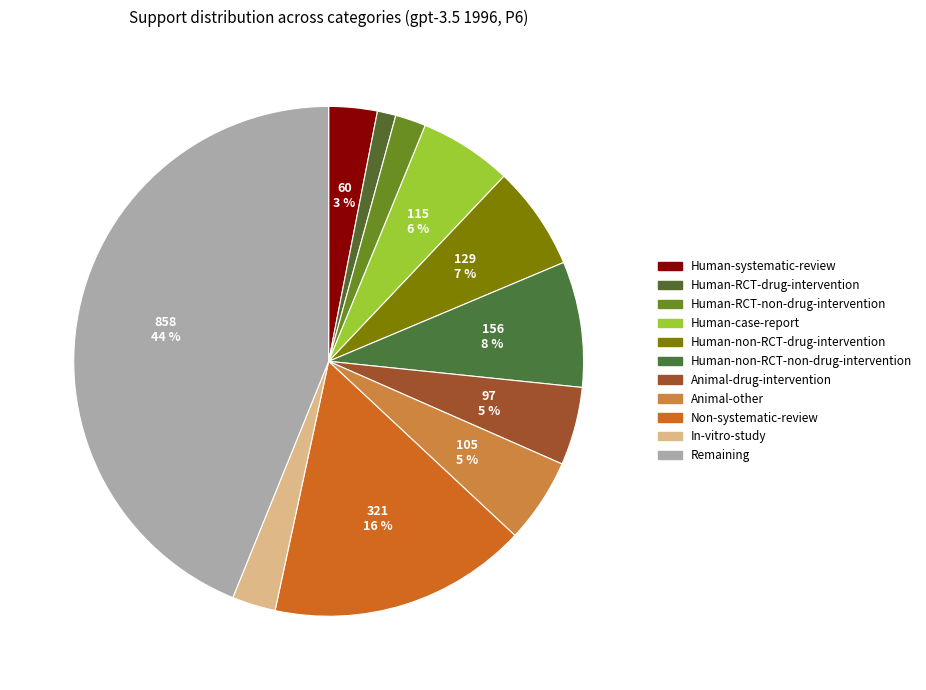

To the nearest percent, what is the difference between the Human-case-report and Human-non-RCT-non-drug-intervention slice percentages?

2%